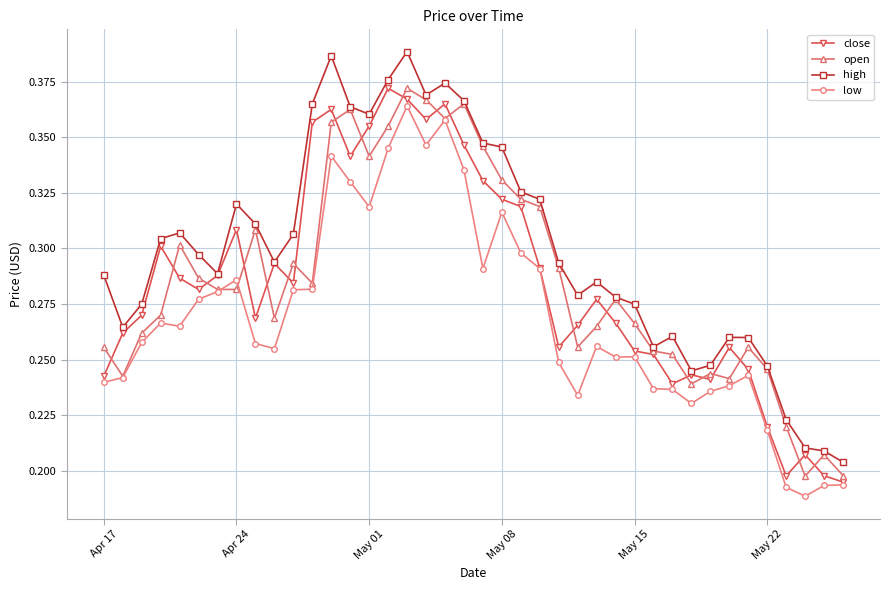

What are all the series names shown in the legend?

close, open, high, low